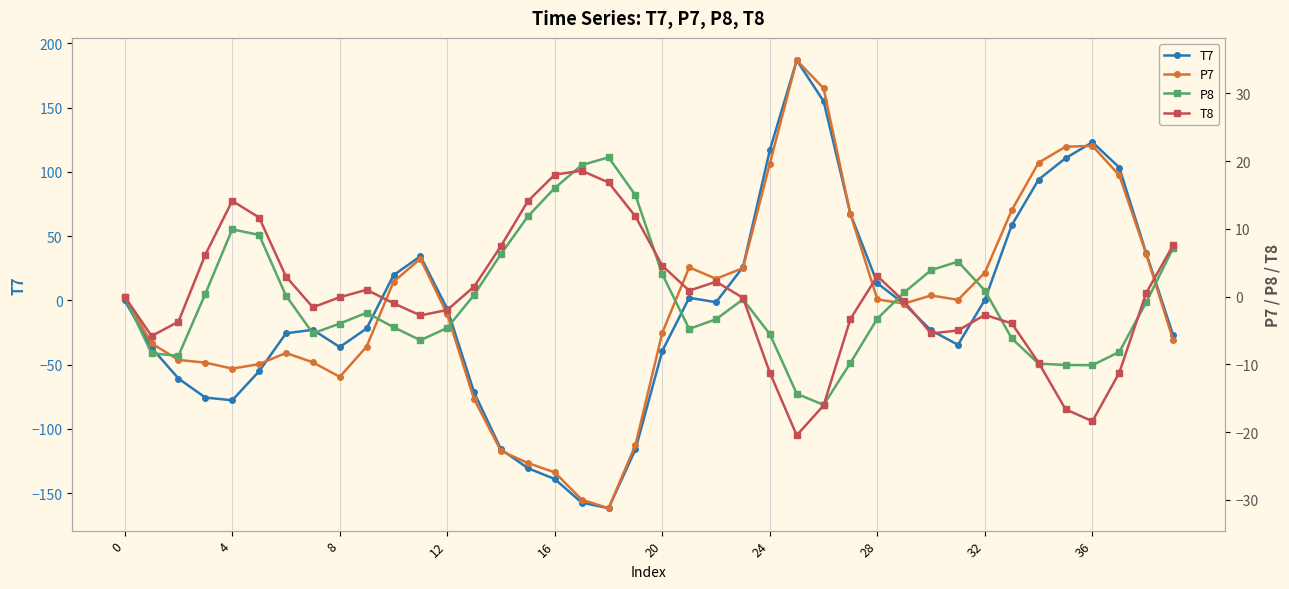

True or false: T7 has more than 1 points higher than both neighbors.

True